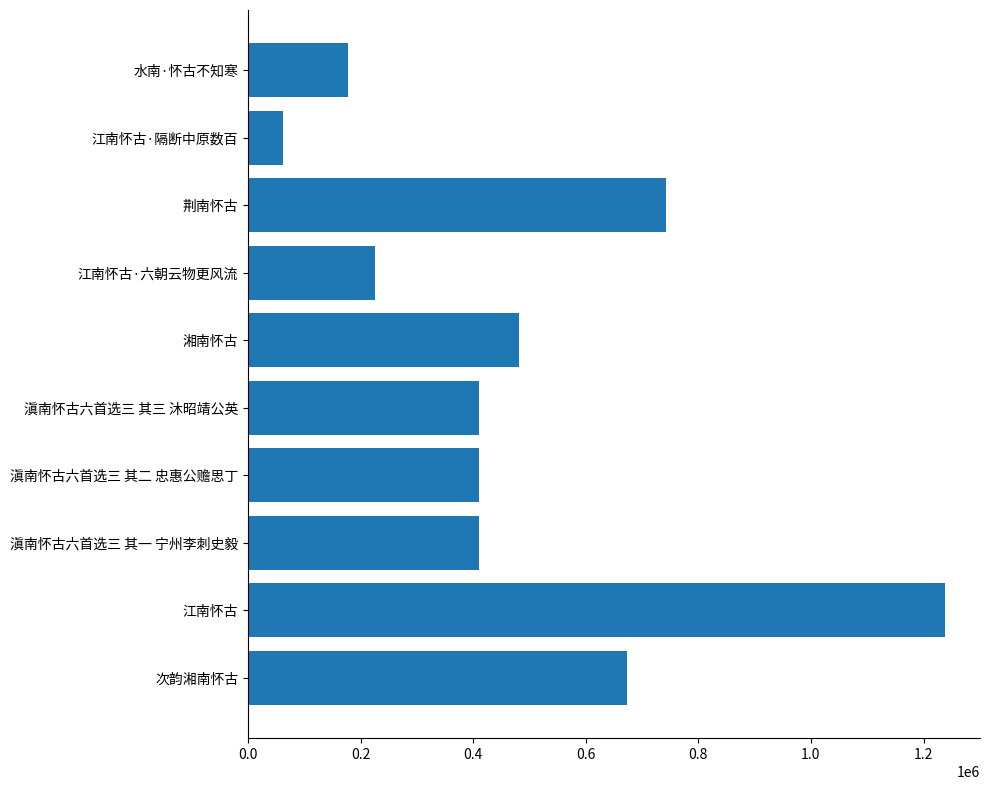

Which has a higher value, 1.4 or 1.0?

1.4